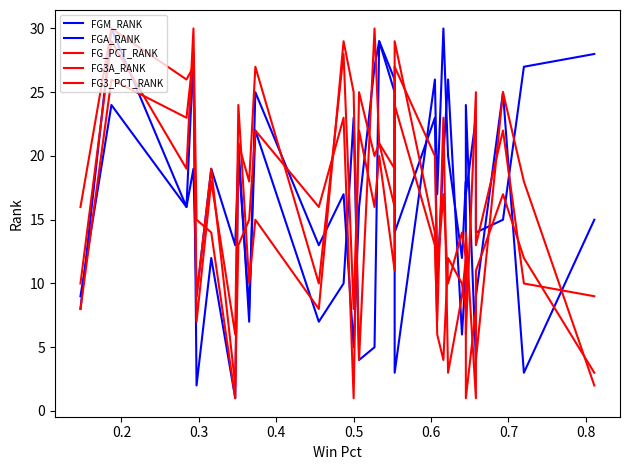

What is the value of the FG_PCT_RANK point at the 19th from the left?

14